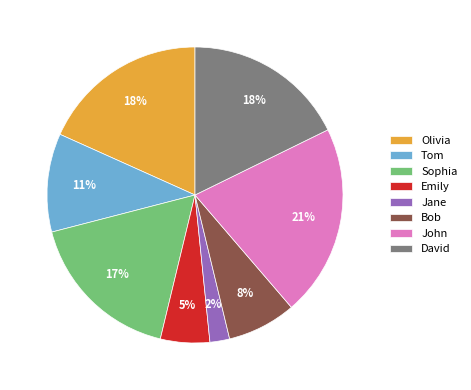

To the nearest percent, what is the average slice percentage?

12%